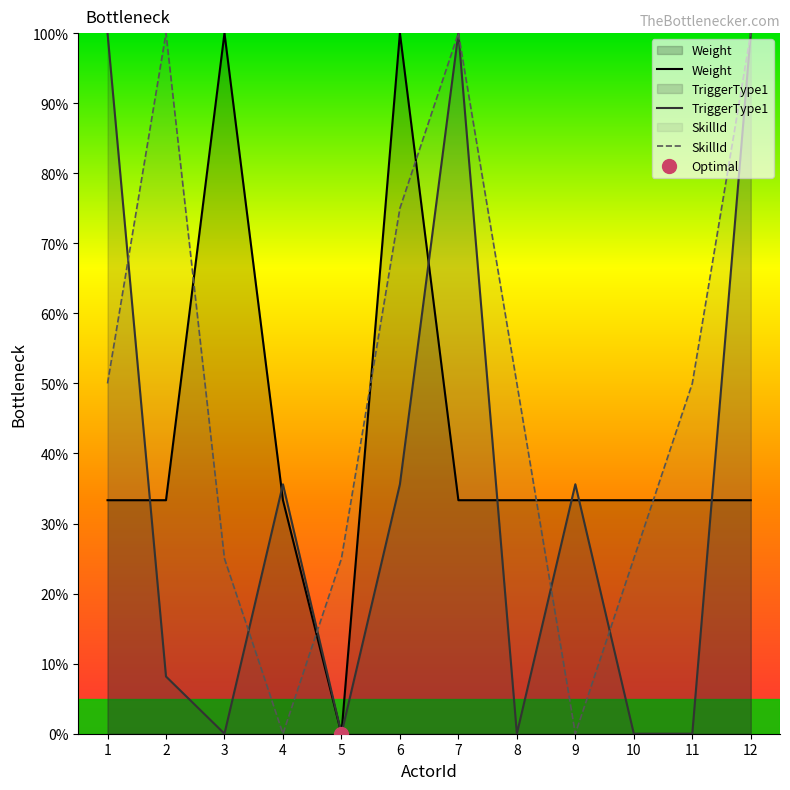

List the series in order of their peak value, highest first.

Weight, TriggerType1, SkillId